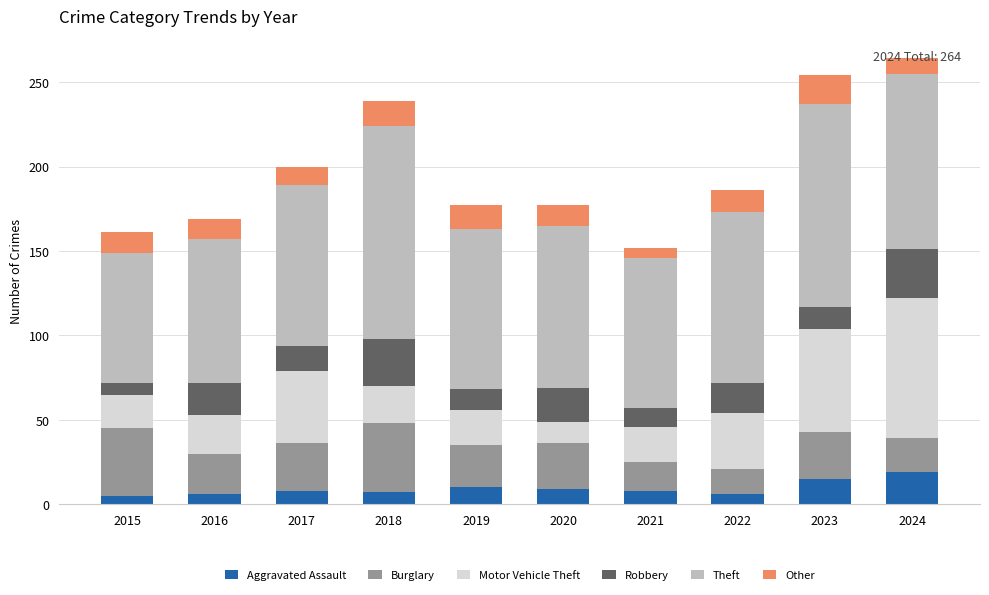

Rank the series at 2024 from lowest to highest value.

Other, Aggravated Assault, Burglary, Robbery, Motor Vehicle Theft, Theft